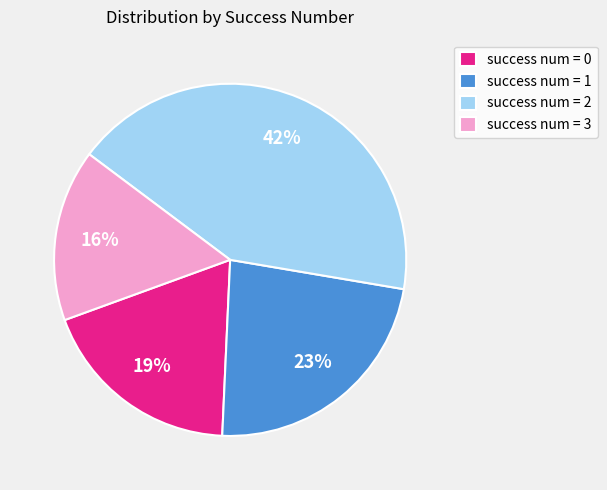

Rank the categories by value from lowest to highest.

success num = 3, success num = 0, success num = 1, success num = 2